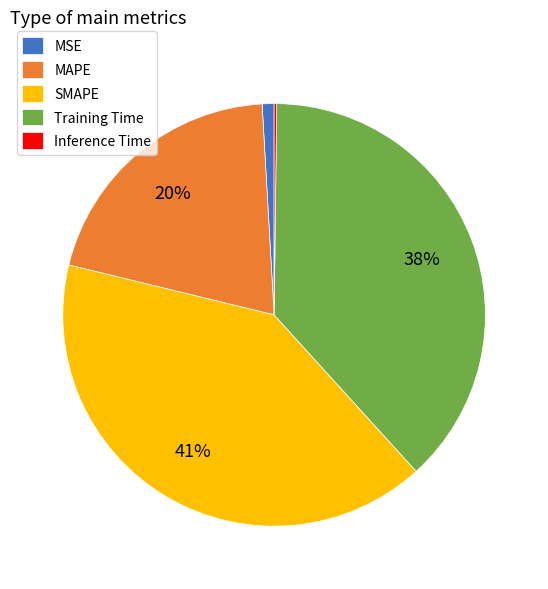

Is it true that MSE is 13% of the pie?

False